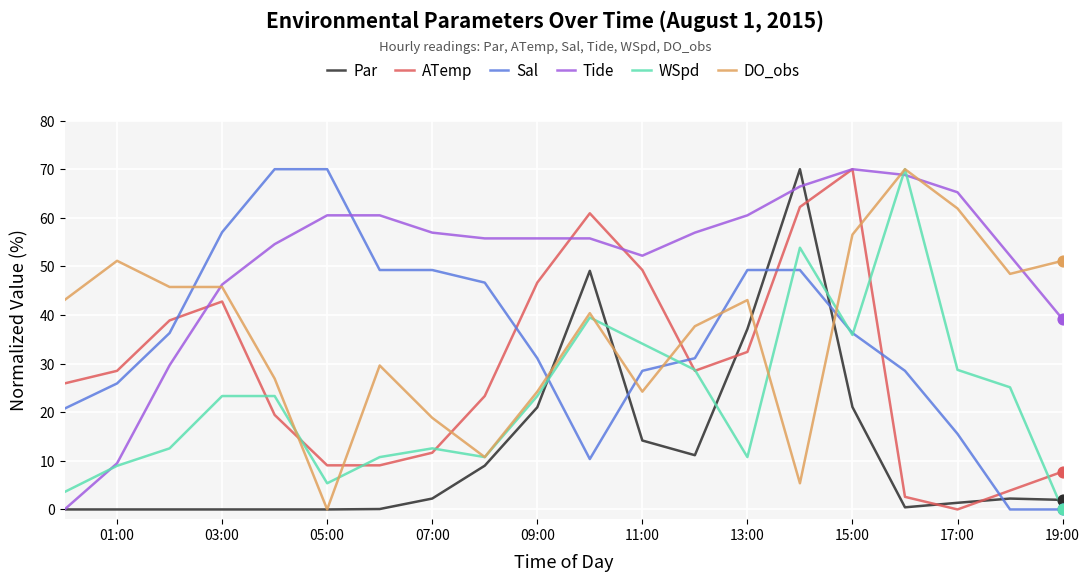

At how many categories does at least one series exceed 48?

18